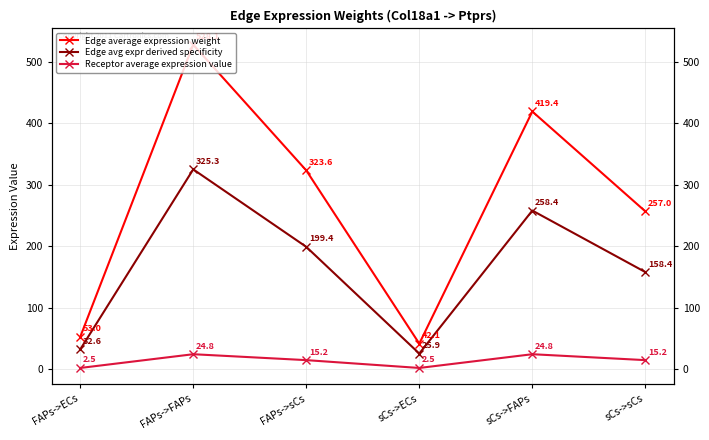

What is the value of the Edge average expression weight point at the 6th from the left?

257.0